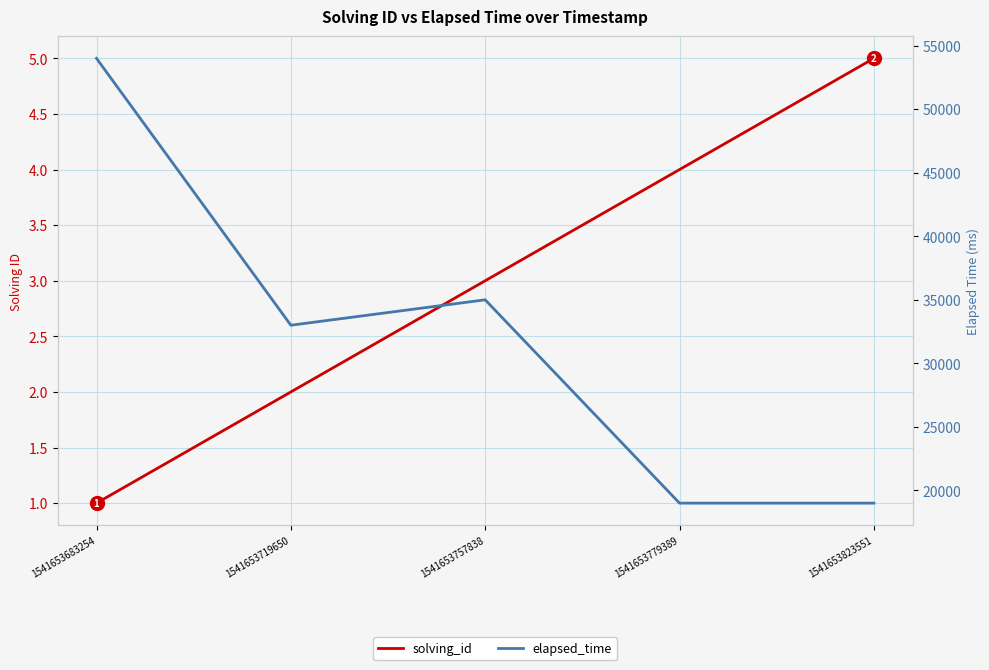

What is the maximum value shown in the chart?

54000